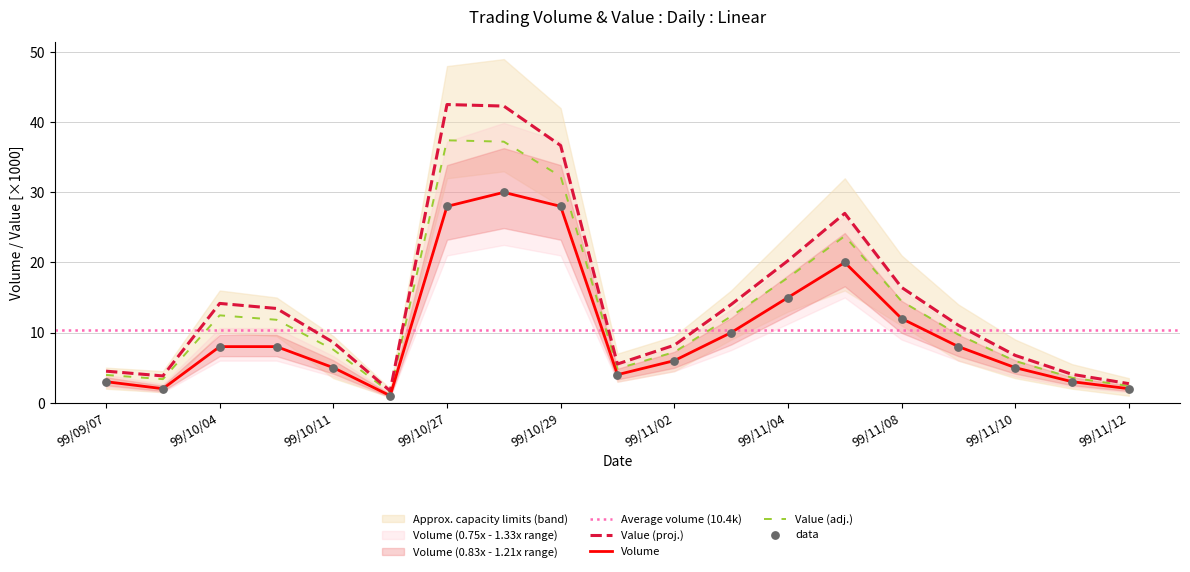

The value of Value (proj.) at 99/11/02 is 8.2. True or false?

True